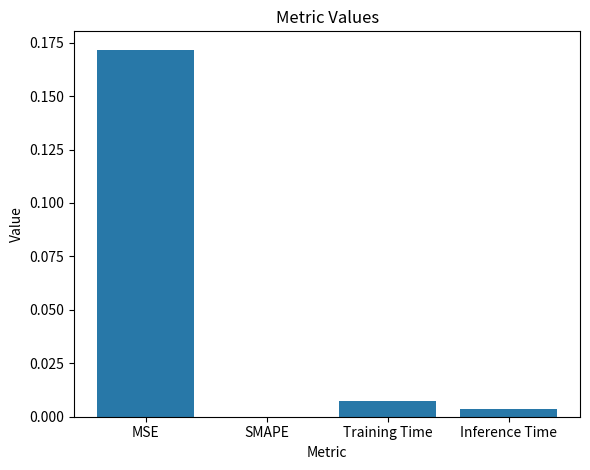

Between Inference Time and Training Time, which is larger?

Training Time